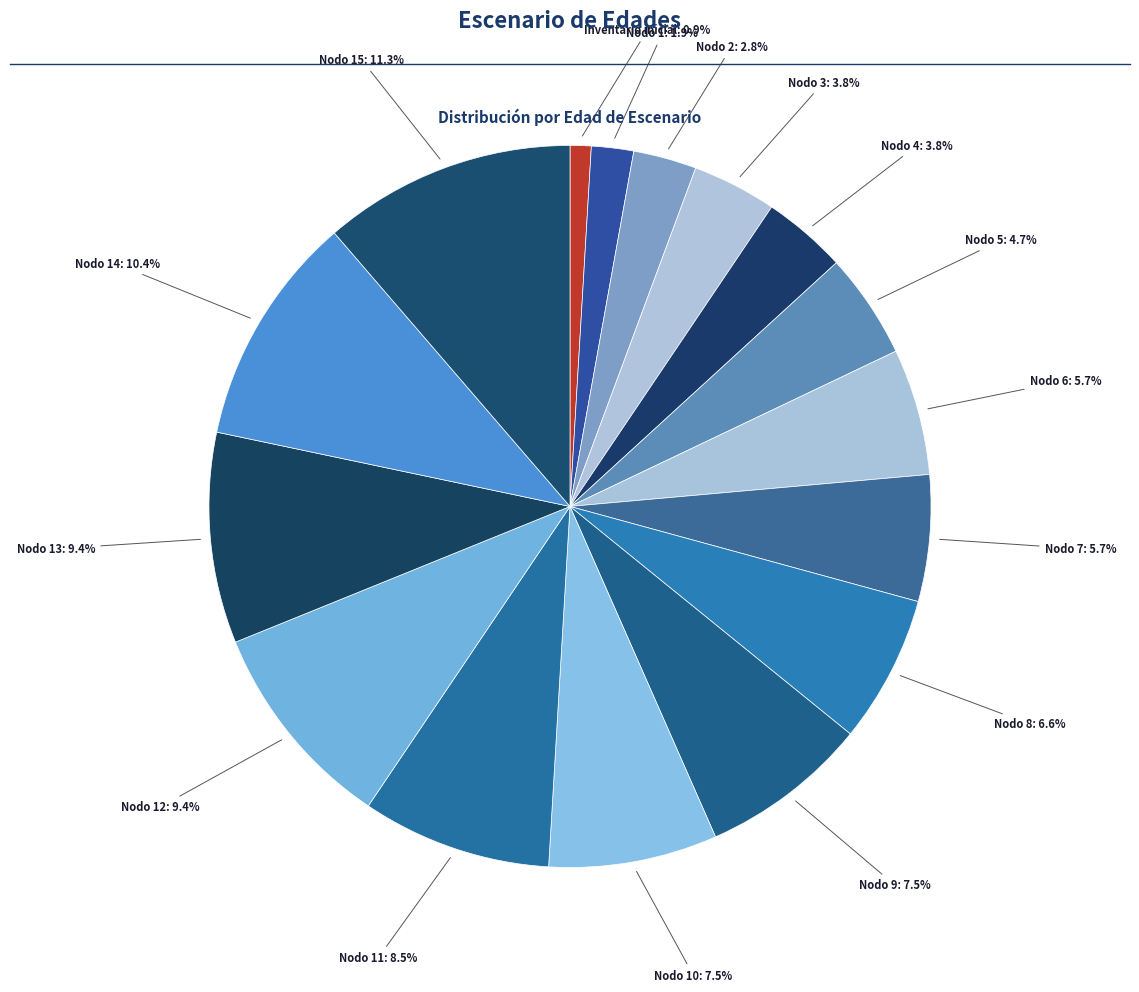

What is the smallest slice in the pie chart?

Inventario inicial